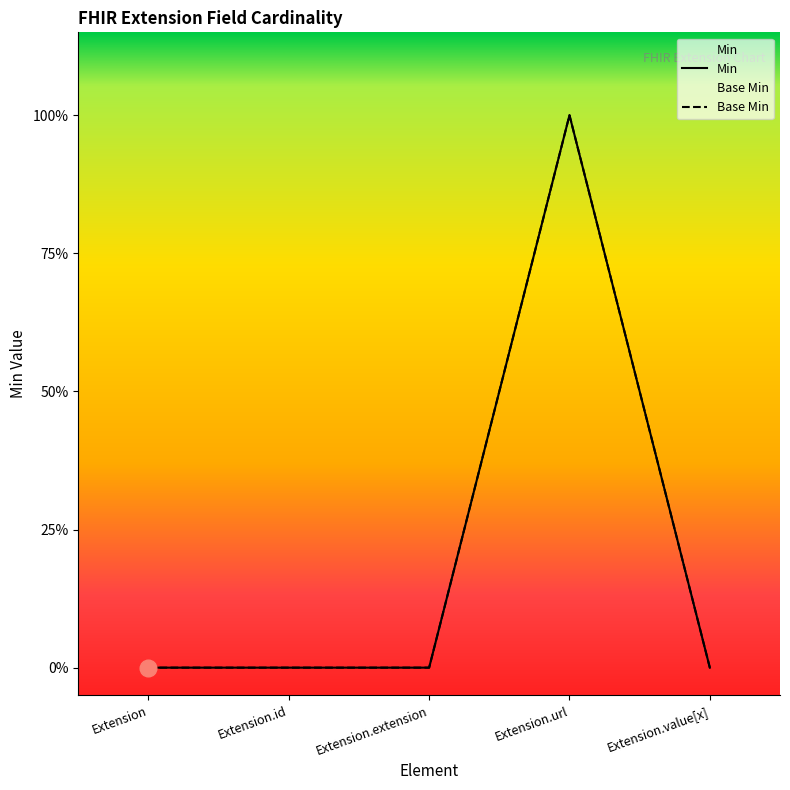

Rank the categories by Min value from highest to lowest.

Extension.url, Extension, Extension.id, Extension.extension, Extension.value[x]